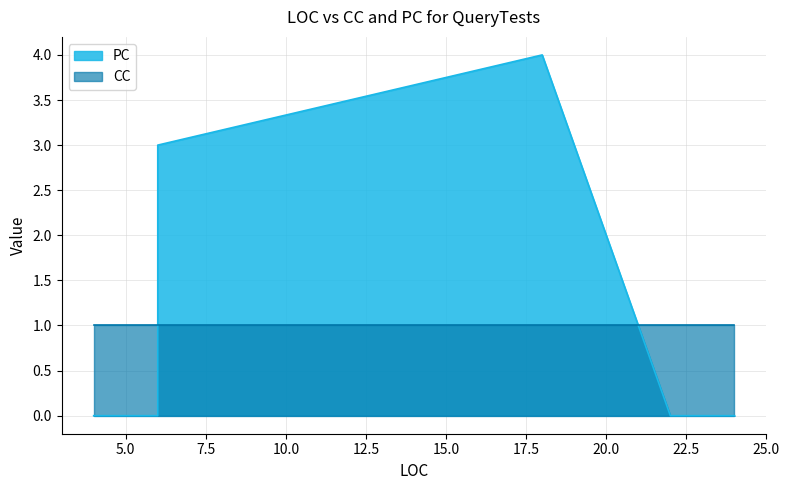

Rank the series by their maximum value, from highest to lowest.

PC, CC